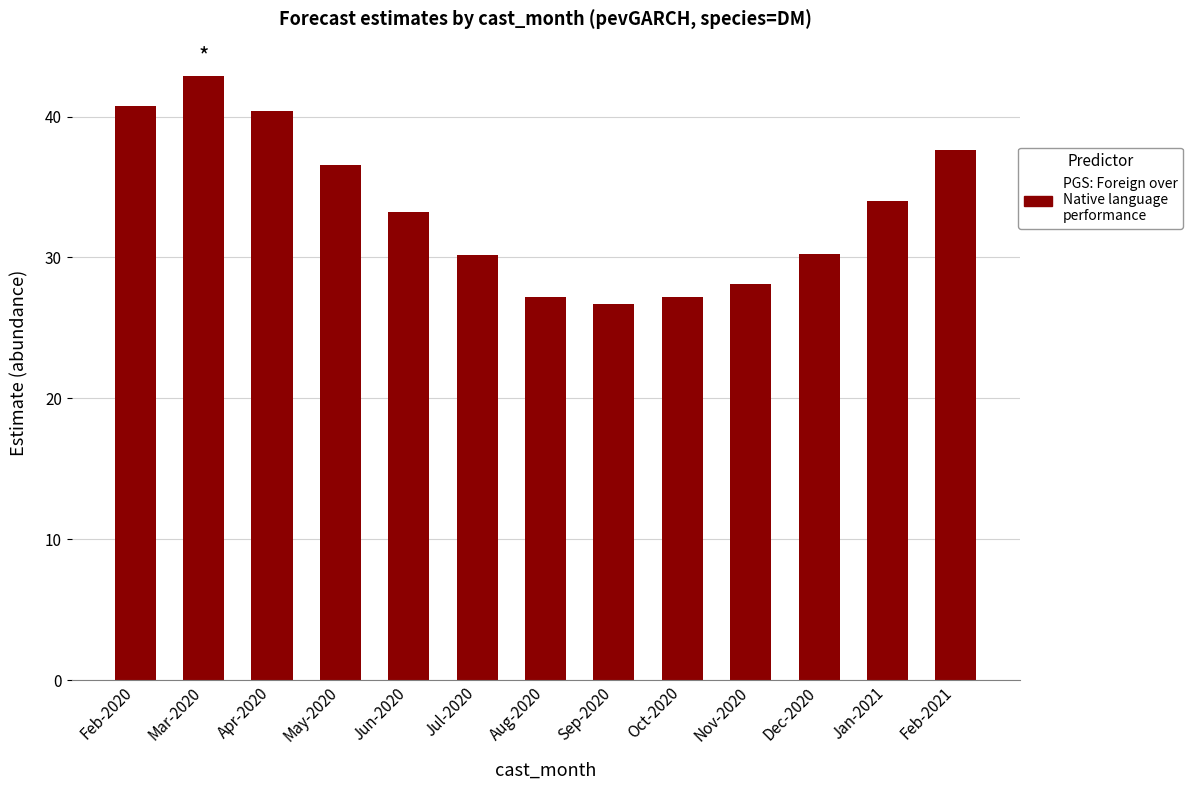

What is the maximum value shown in the chart?

42.9